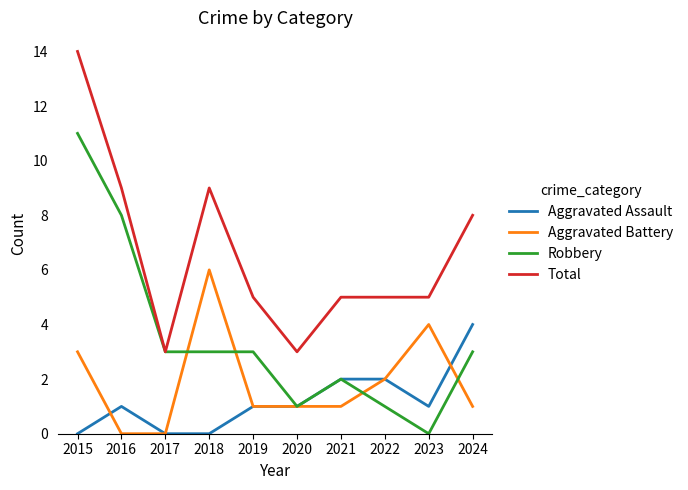

What is the greatest value displayed?

14